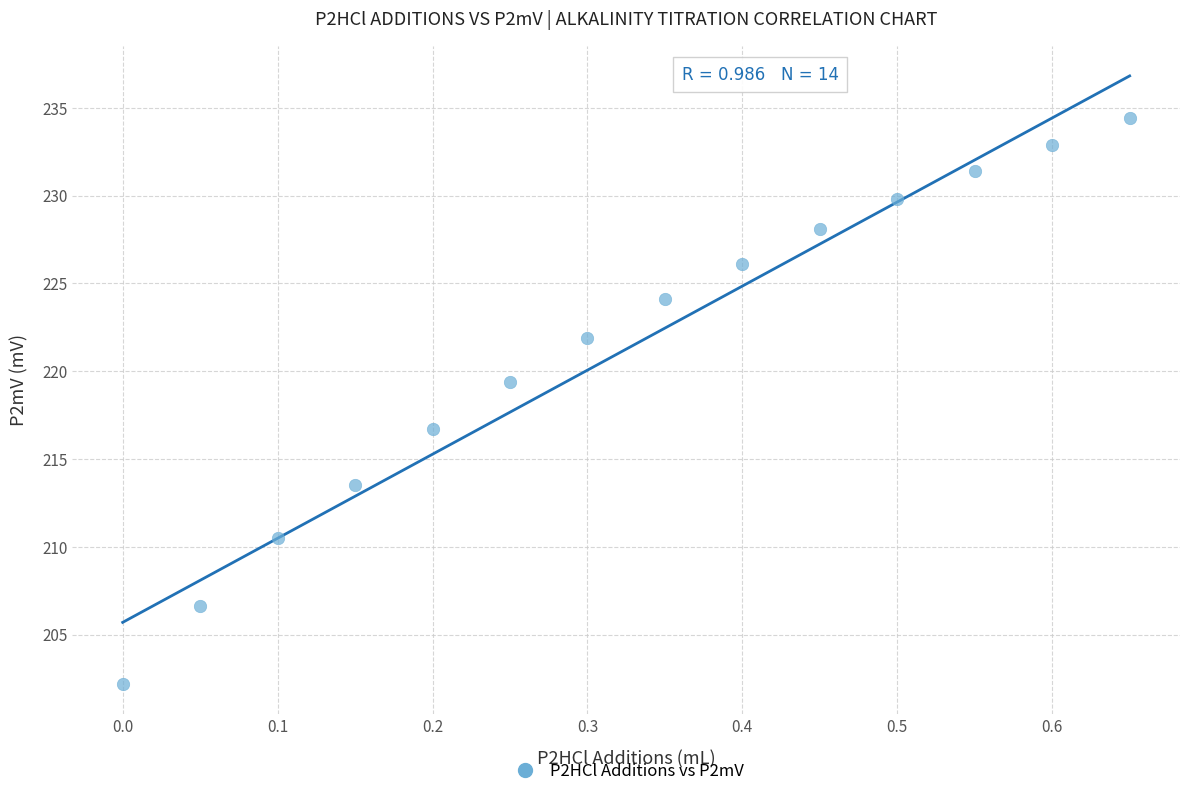

What is the range of X values (max minus min)?

0.7